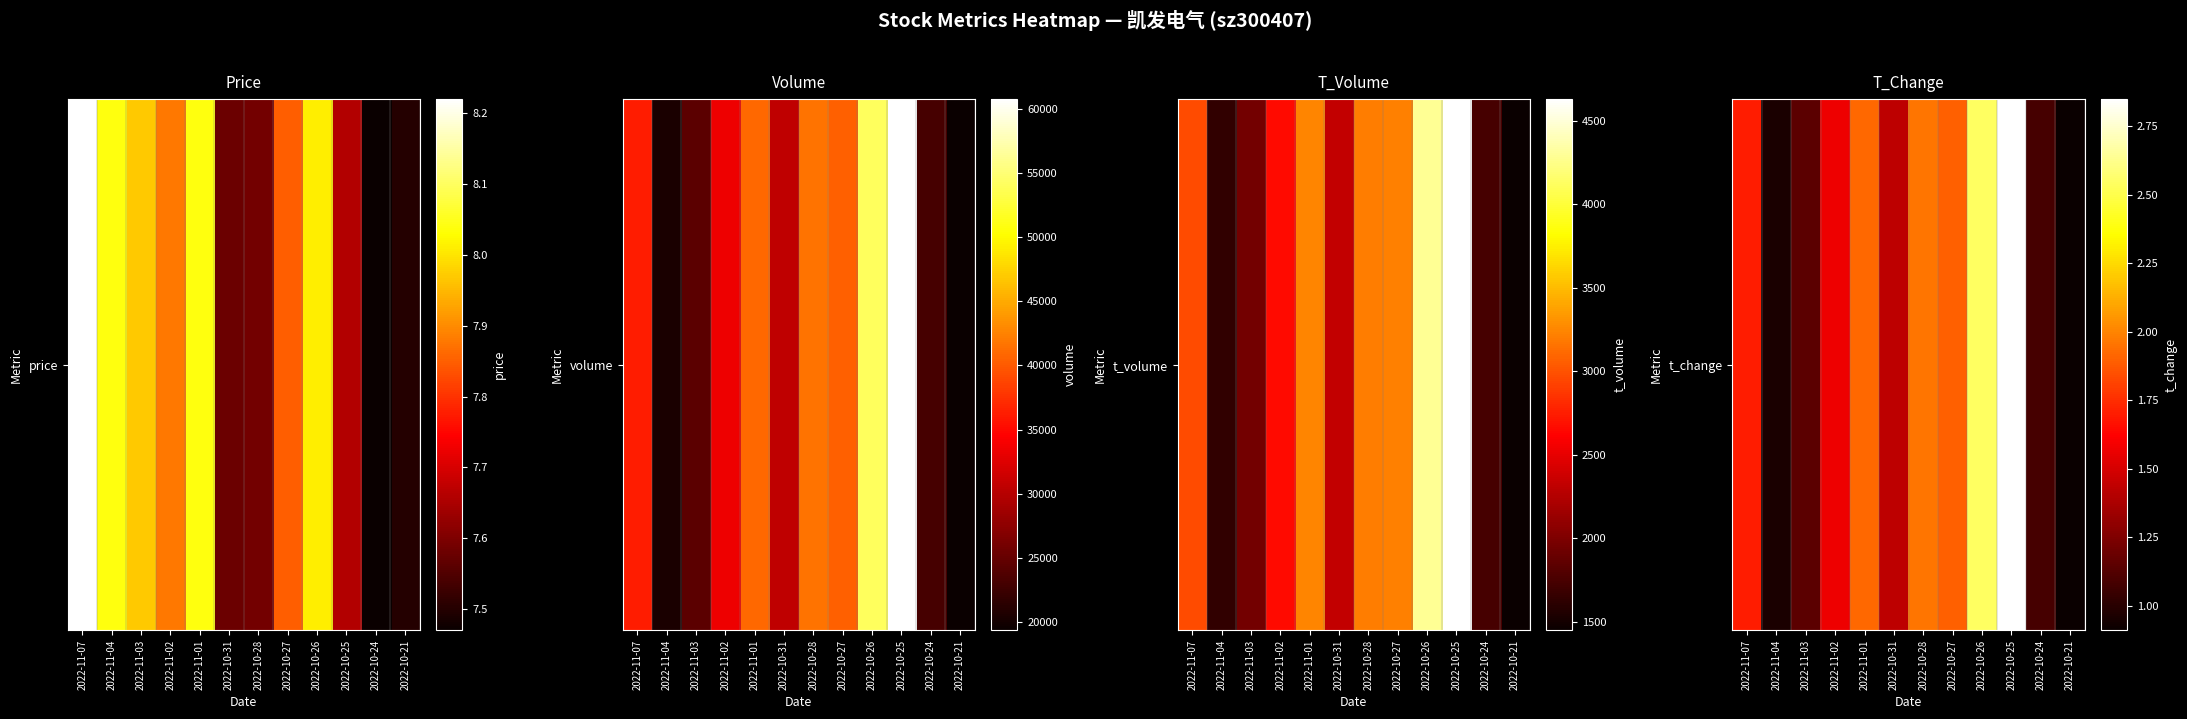

What is the maximum value shown in the chart?

2.9